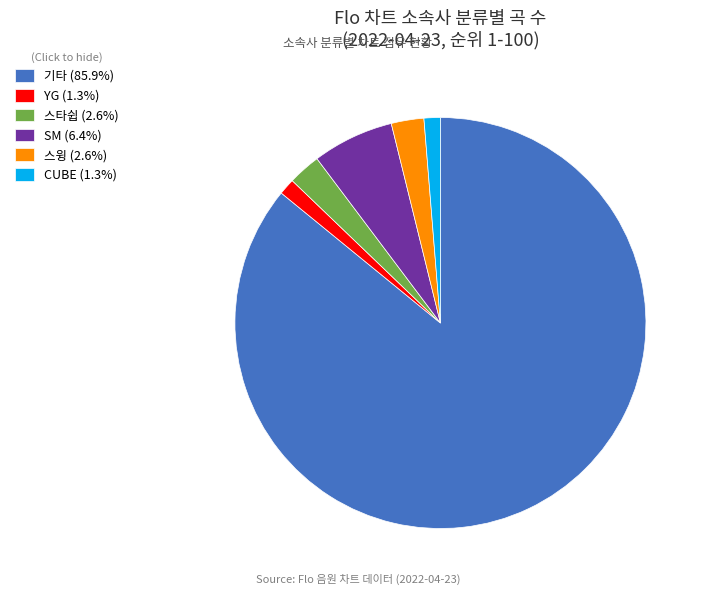

The 스타쉽 slice represents 3% of the pie. True or false?

True